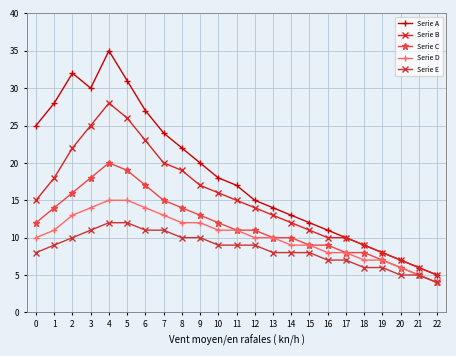

Which label corresponds to the largest value in the chart?

4